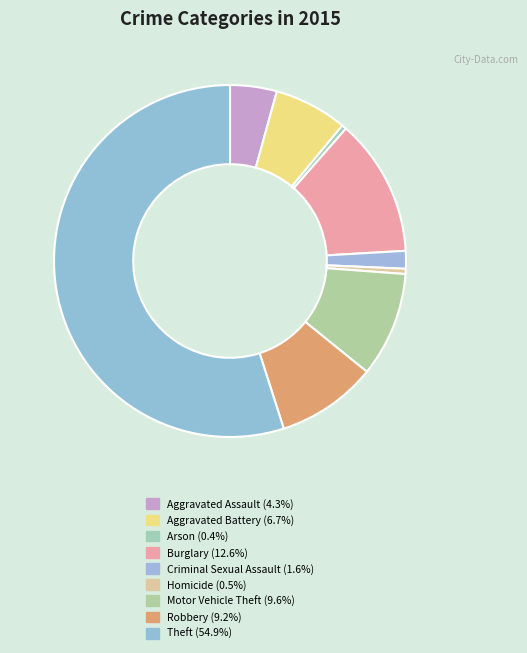

Is there a majority slice in this chart?

Yes